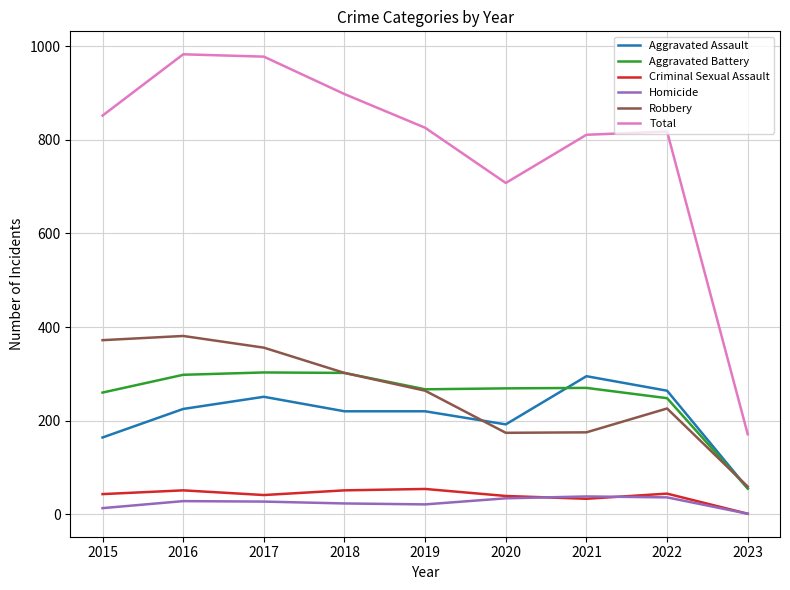

What is the average value of the Homicide series?

25